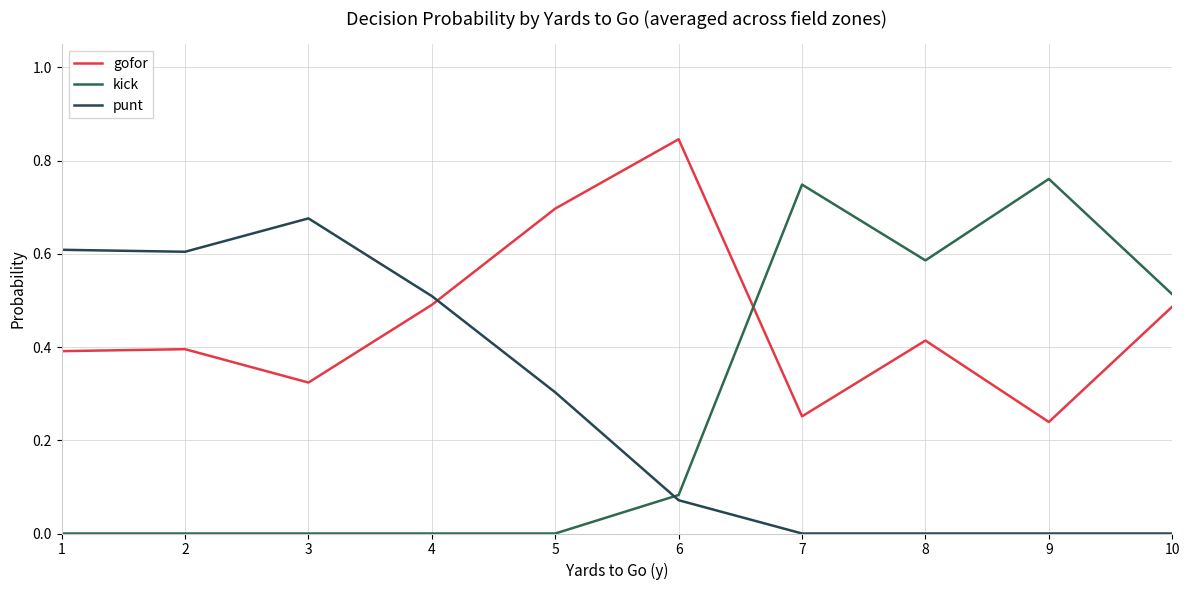

Does the chart display data point markers on the line(s)?

No